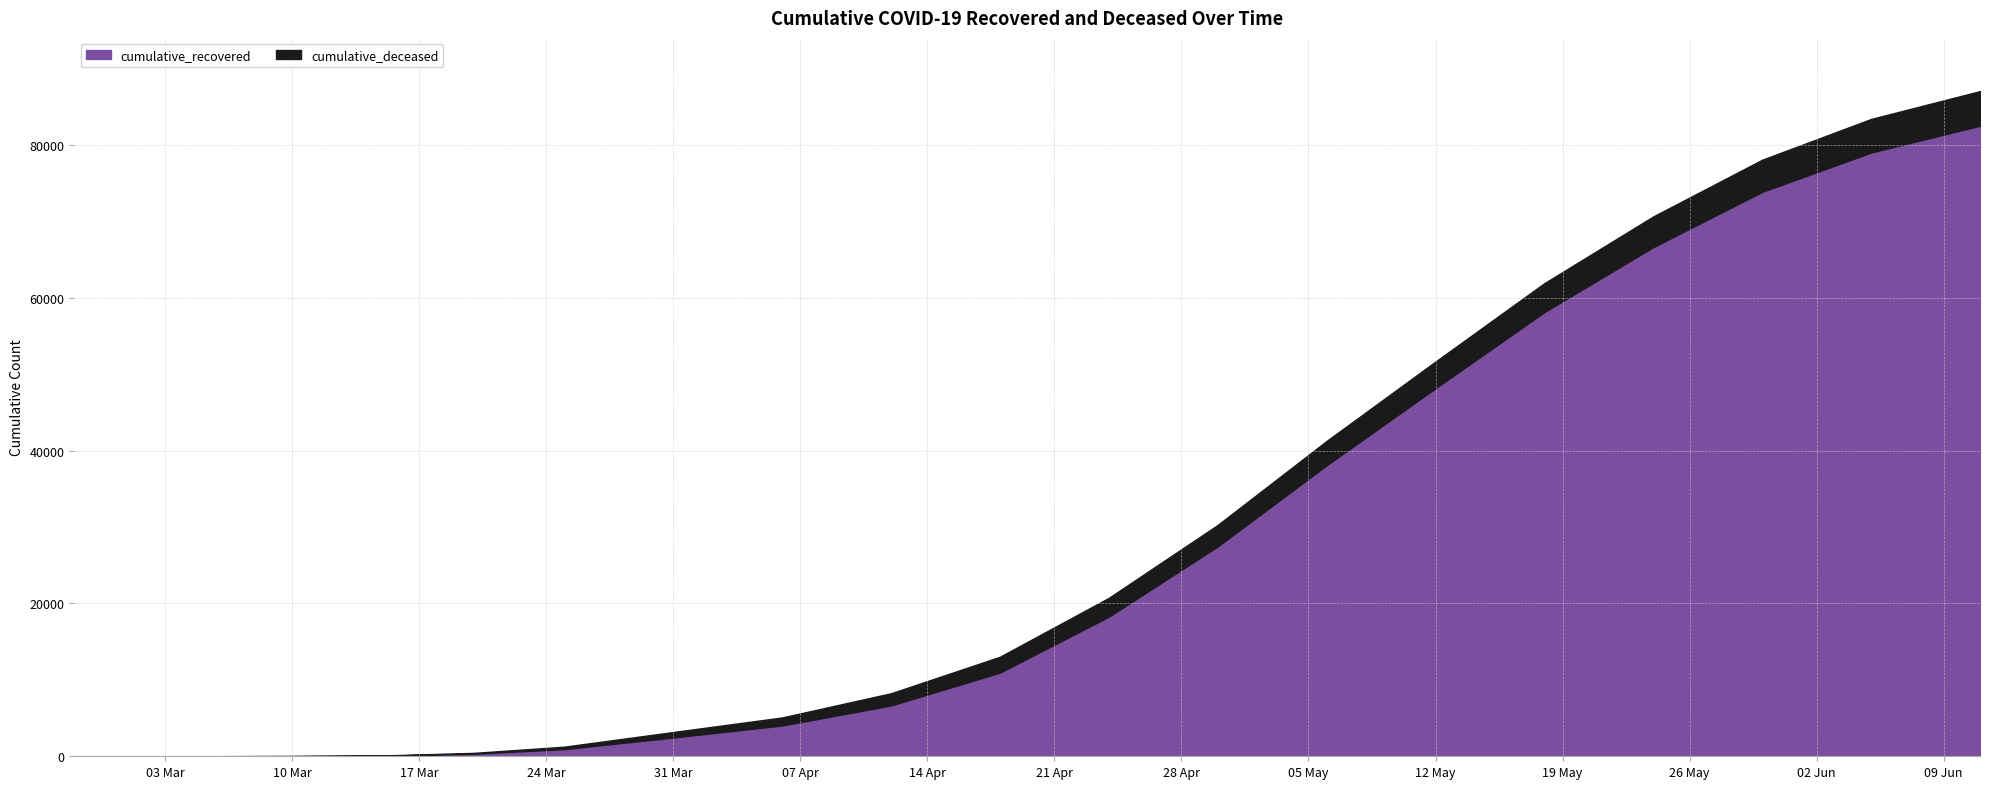

How many lines are shown in the chart?

2